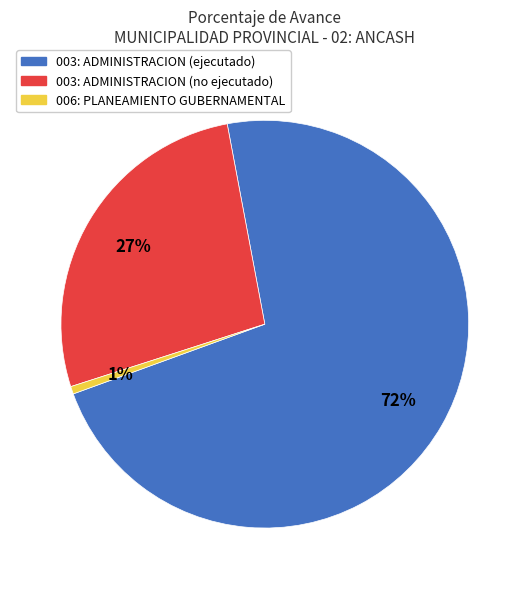

Does any single category account for the majority?

Yes